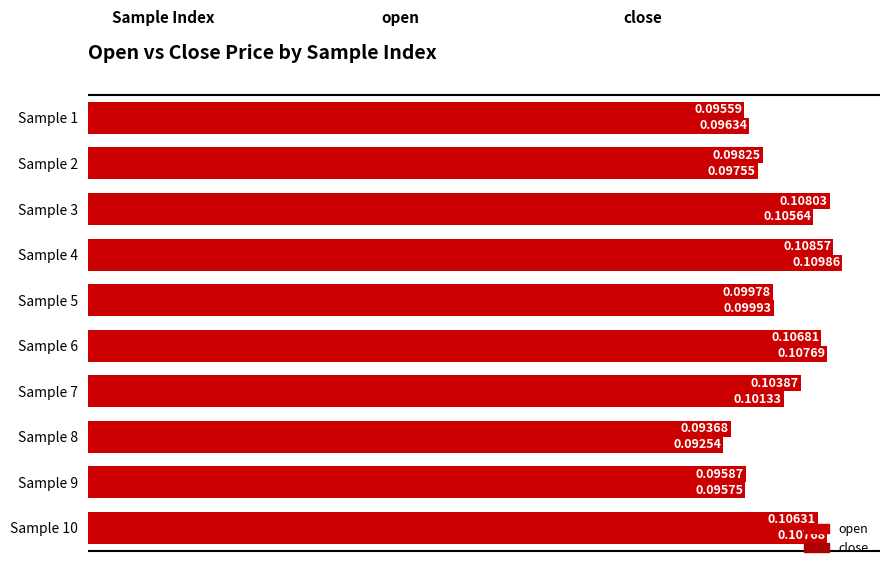

What position from the left is 0.10?

2